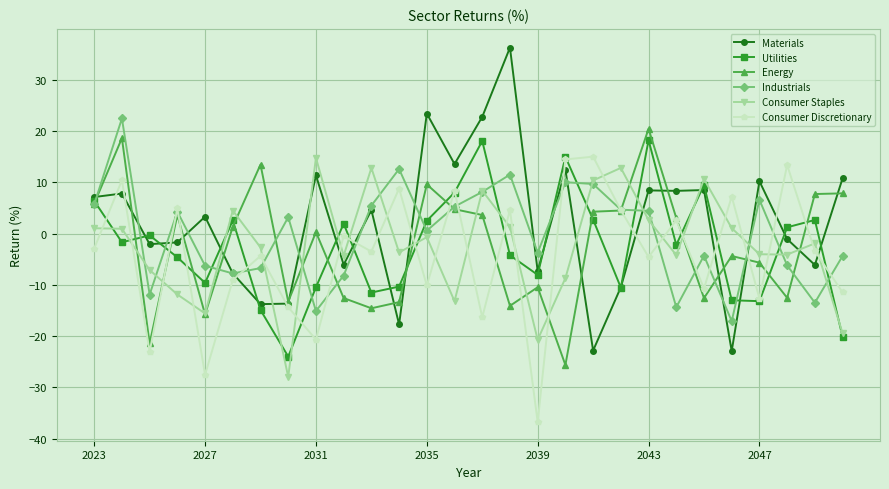

What is the value of the Consumer Discretionary point at the 6th from the left?

-9.1